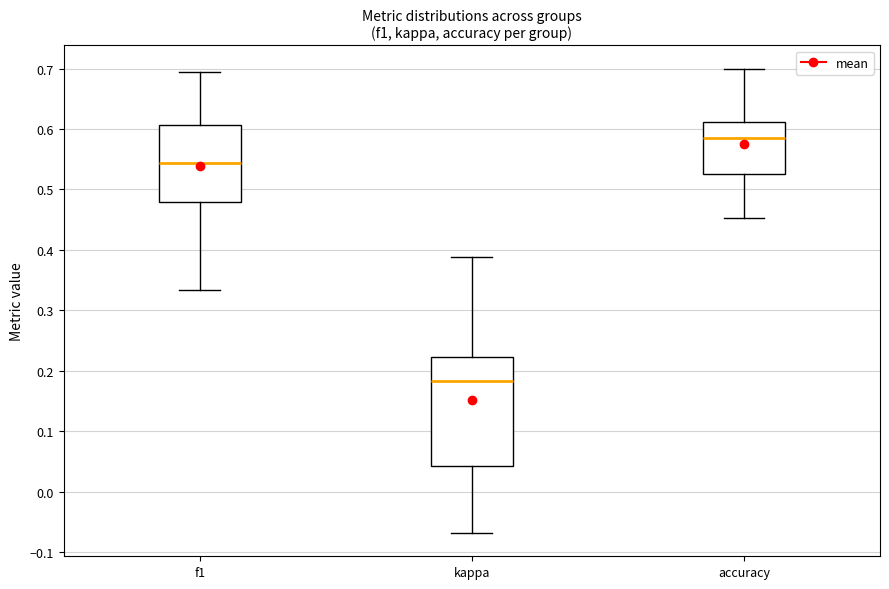

Comparing the boxes themselves (not the whiskers), which one is the tallest?

kappa